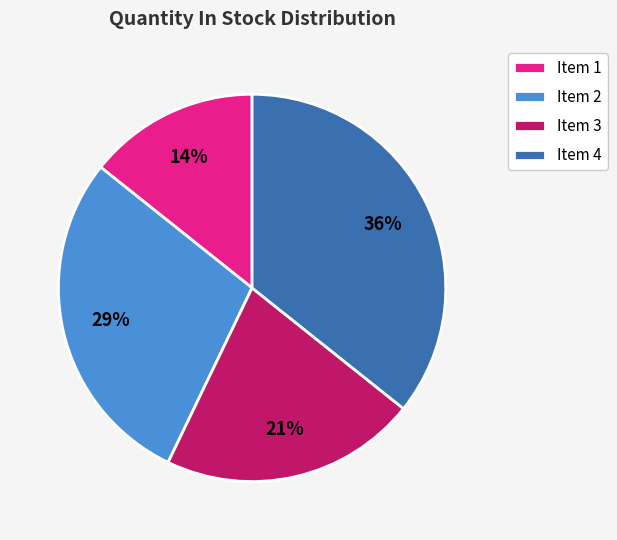

Do Item 1 and Item 2 together represent more than half of the pie?

No